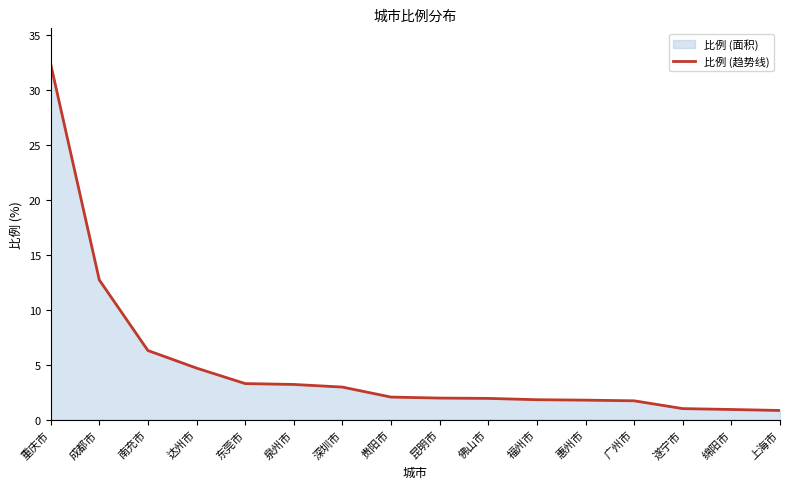

Rank the categories by value from lowest to highest.

上海市, 绵阳市, 遂宁市, 广州市, 惠州市, 福州市, 佛山市, 昆明市, 贵阳市, 深圳市, 泉州市, 东莞市, 达州市, 南充市, 成都市, 重庆市